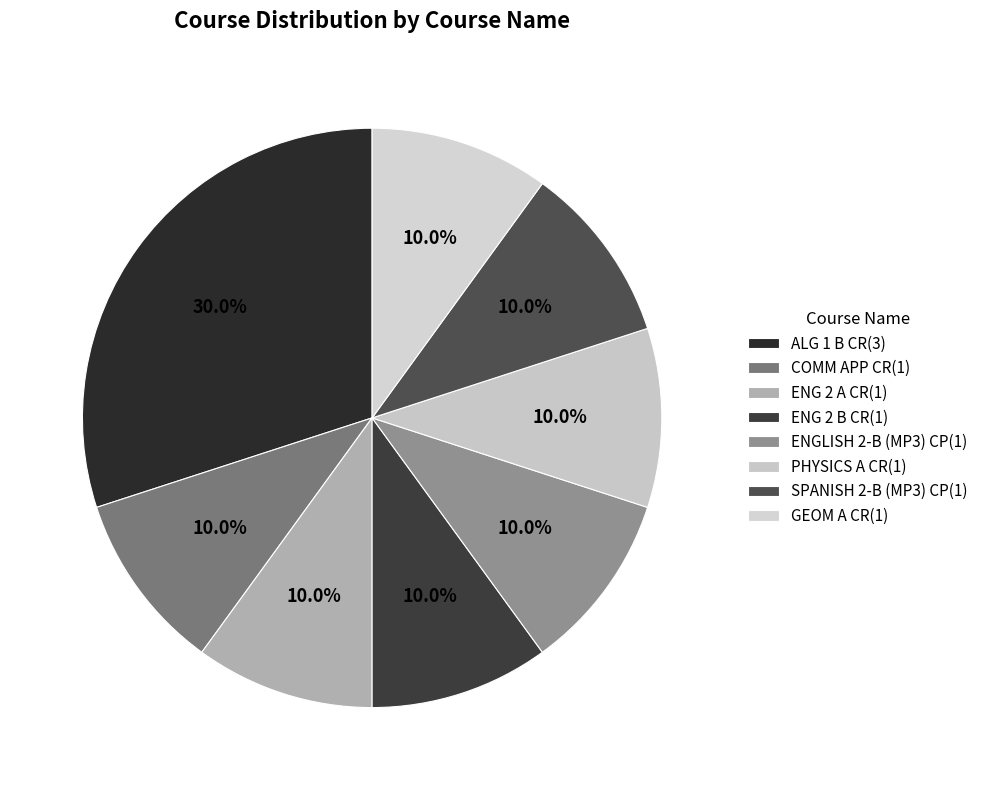

To the nearest percent, what is the average slice percentage?

12%